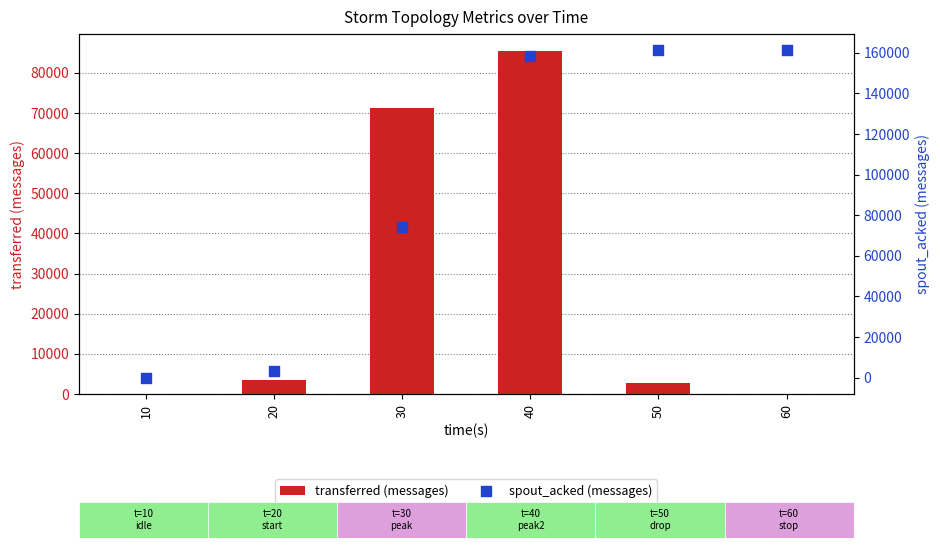

Is the value of spout_acked (messages) at 30 greater than the value of transferred (messages) at 10?

Yes